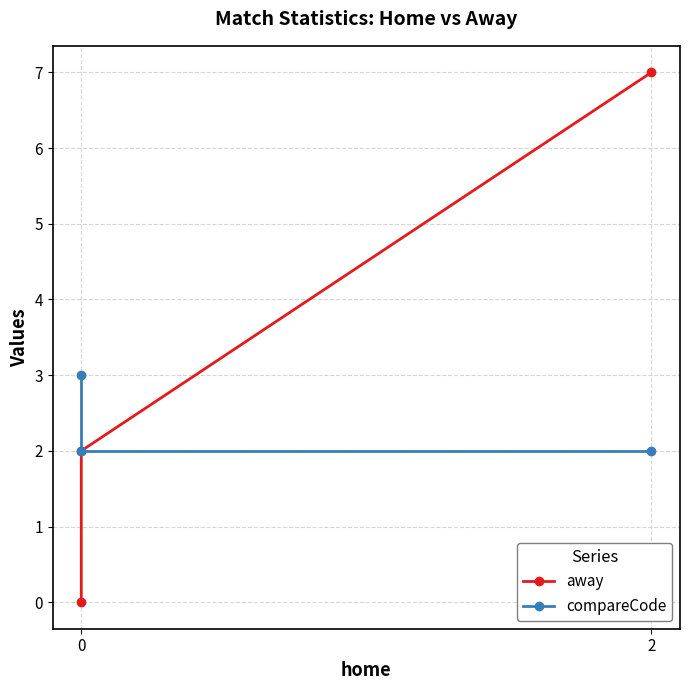

What is the value of the compareCode point at the 2nd from the left?

2